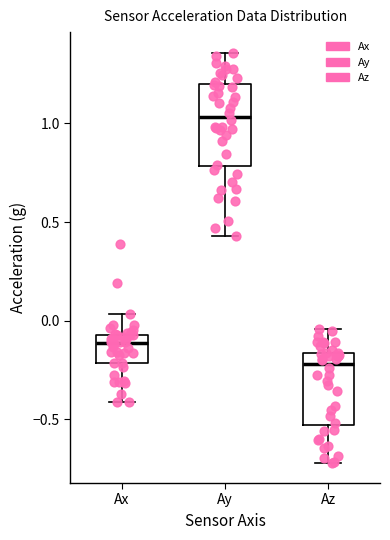

Reading left to right, read every box against the y-axis: the position of its median line, the range the box covers, and the ends of its whiskers. The values are not printed on the chart, so give them approximately, as read against the axis.

Ax: median -0.10, box -0.20 to -0.05, whiskers -0.40 to 0.05
Ay: median 1.05, box 0.80 to 1.20, whiskers 0.45 to 1.35
Az: median -0.20, box -0.55 to -0.15, whiskers -0.70 to -0.05